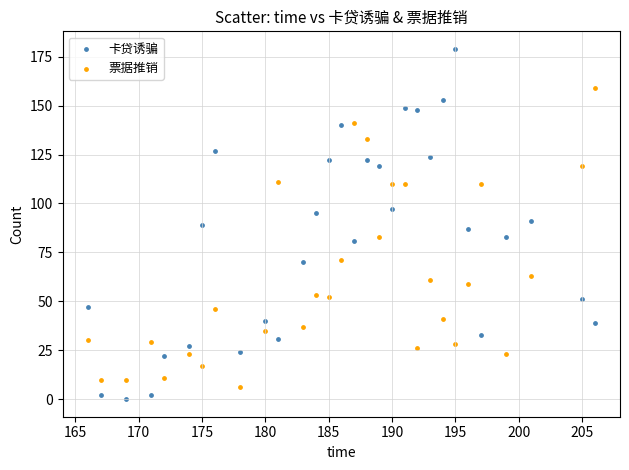

Which series contains the highest Y value?

卡贷诱骗